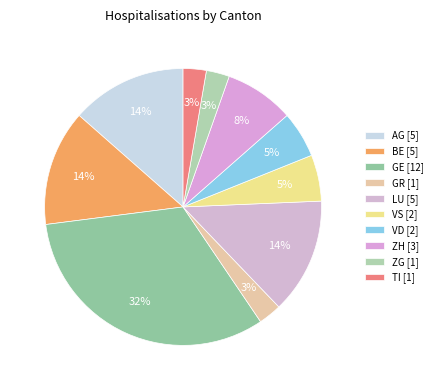

To the nearest percent, what is the average slice percentage?

10%